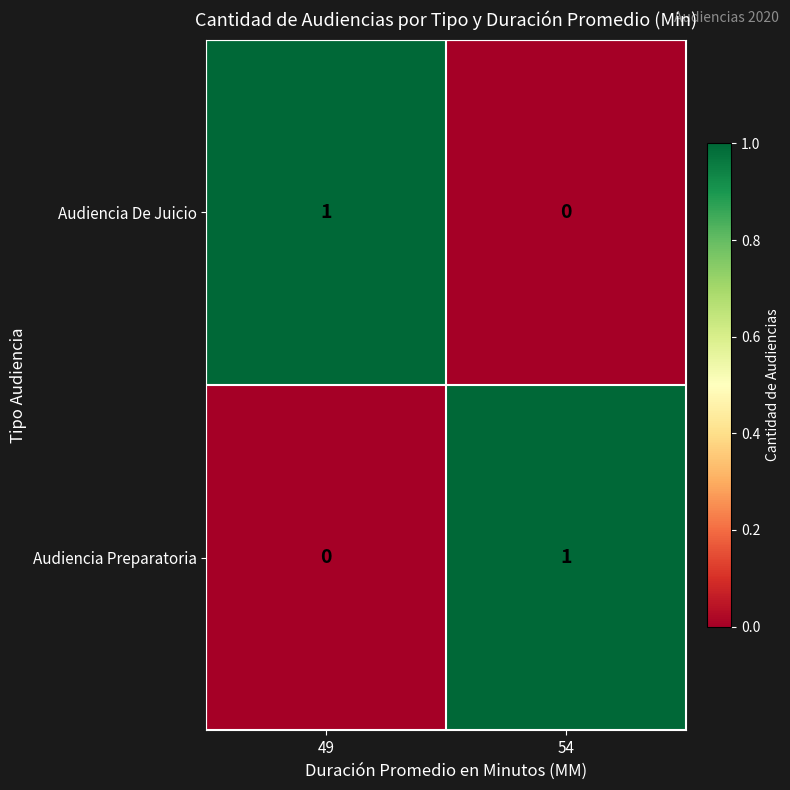

Which category has the highest value in the Audiencia De Juicio series?

49